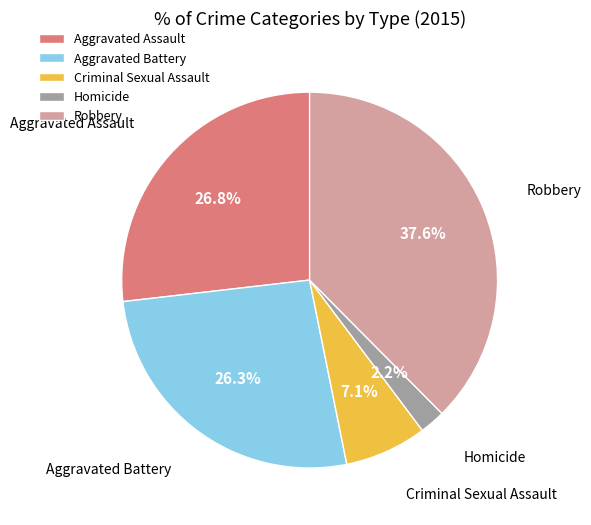

To the nearest percent, what percentage of the pie is Criminal Sexual Assault?

7%